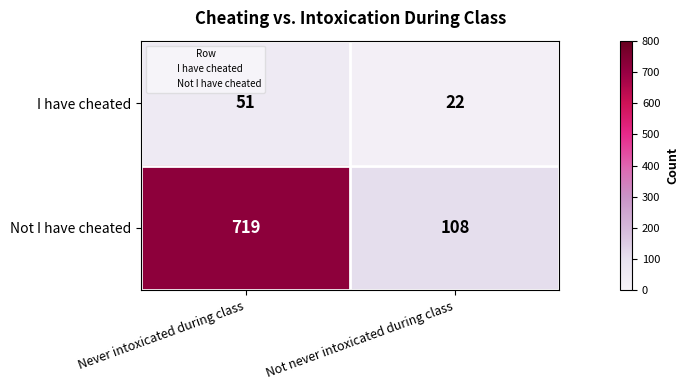

What is the minimum value shown in the chart?

22